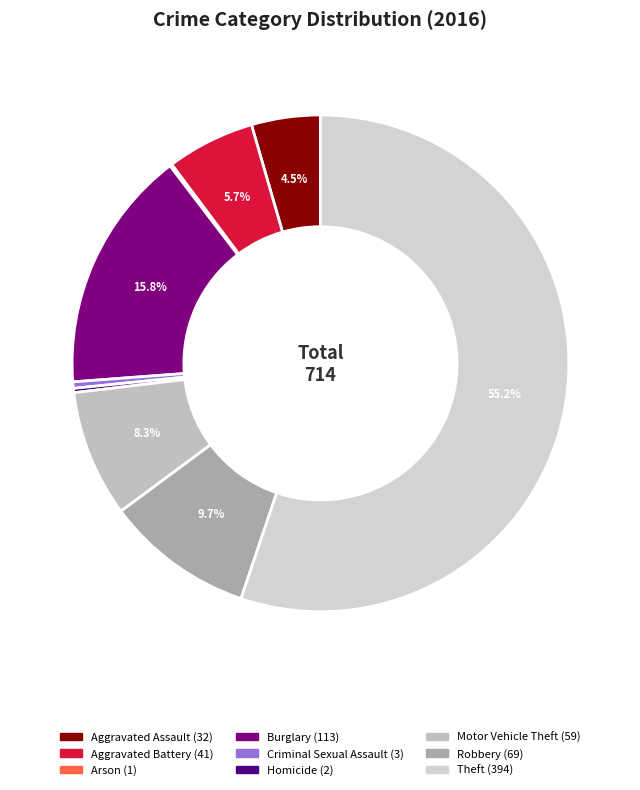

What percentage is the Burglary slice, to the nearest percent?

16%